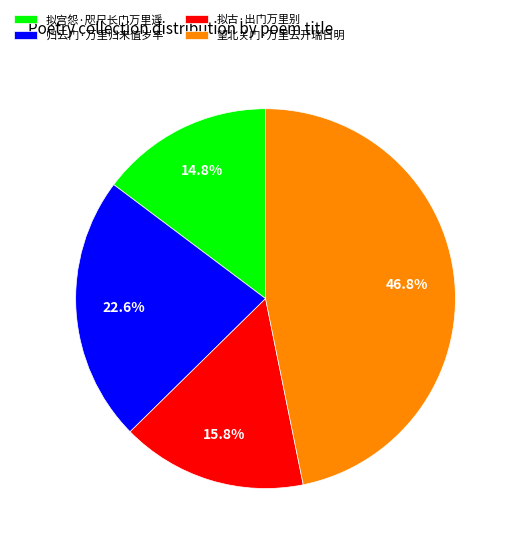

What is the largest slice in the pie chart?

望北关门·万里云开瑞日明